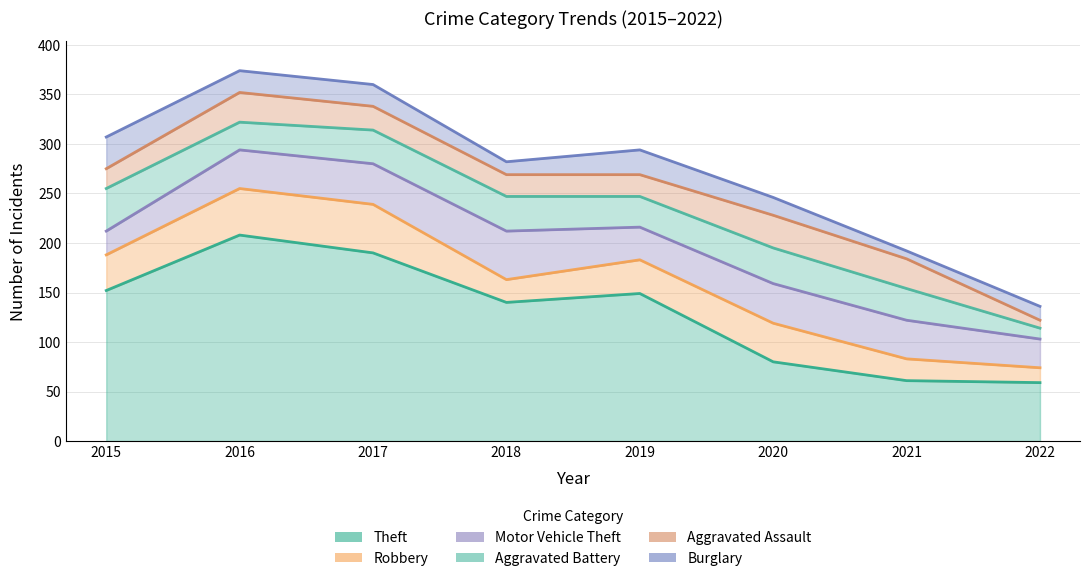

The Robbery series shows 15 at 2022. True or false?

True